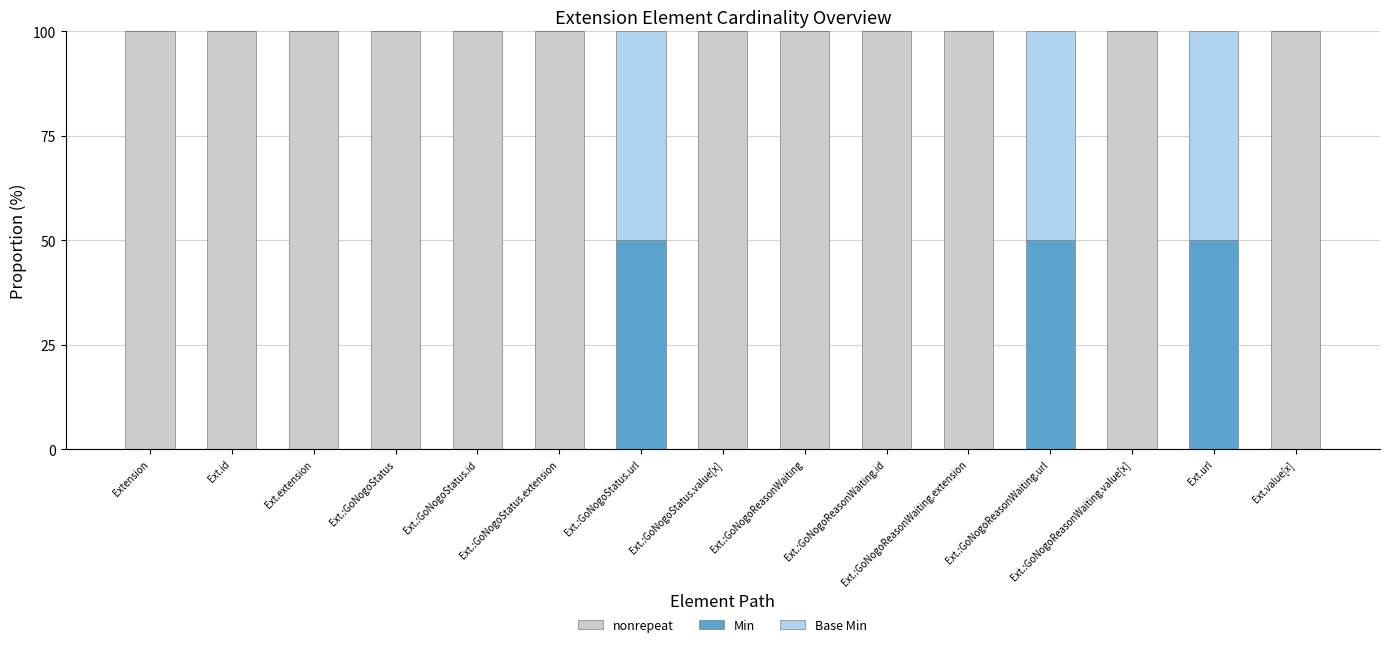

What is the approximate value of nonrepeat at Ext.value[x]?

100